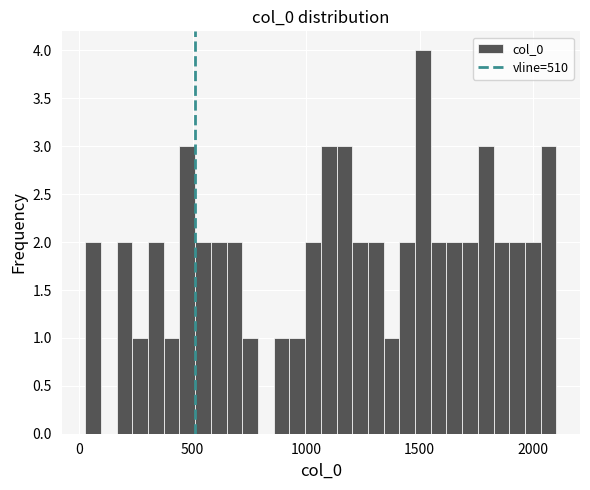

Around what value on the x-axis is the tallest bar? Give the approximate position of its centre, as read against the axis.

1500